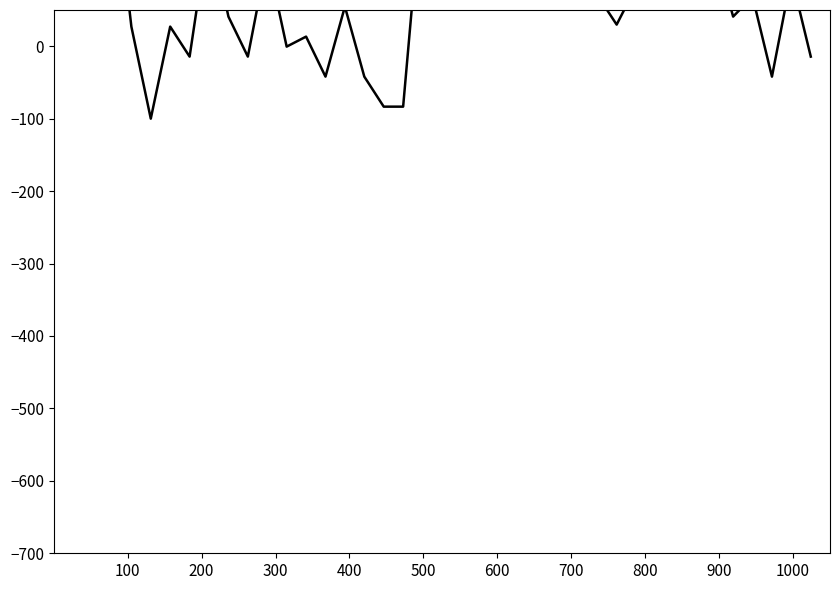

How many positive values are there?

30